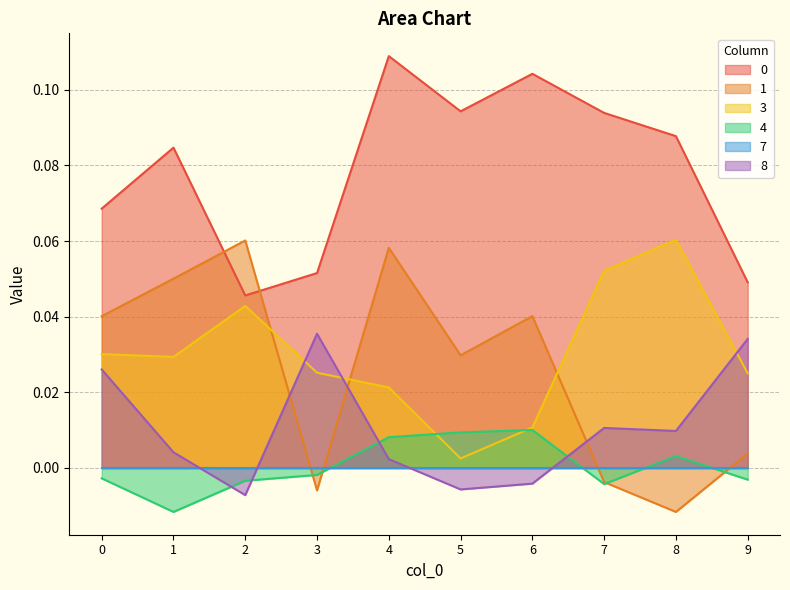

The value of 0 at 1 is 0.0. True or false?

False